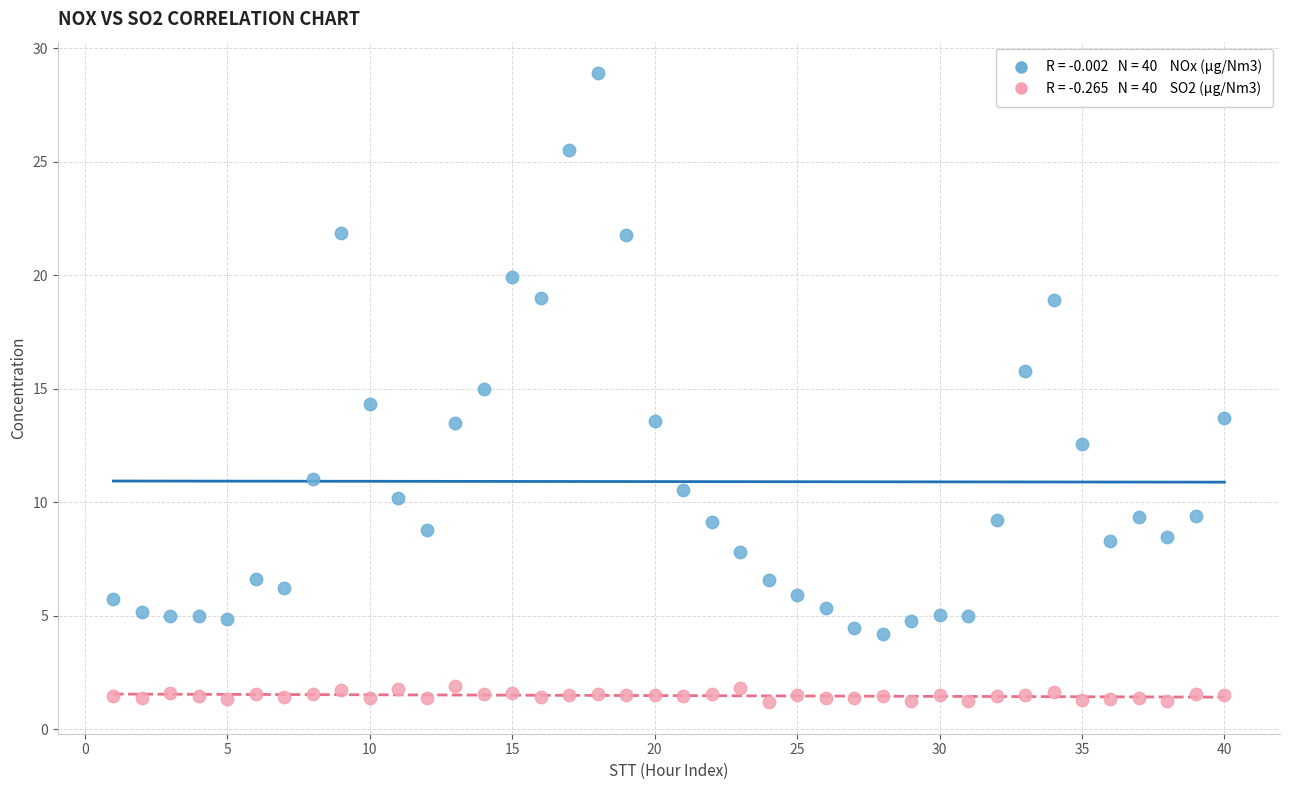

Across all data points, what is the range of Y values (max minus min)?

27.7